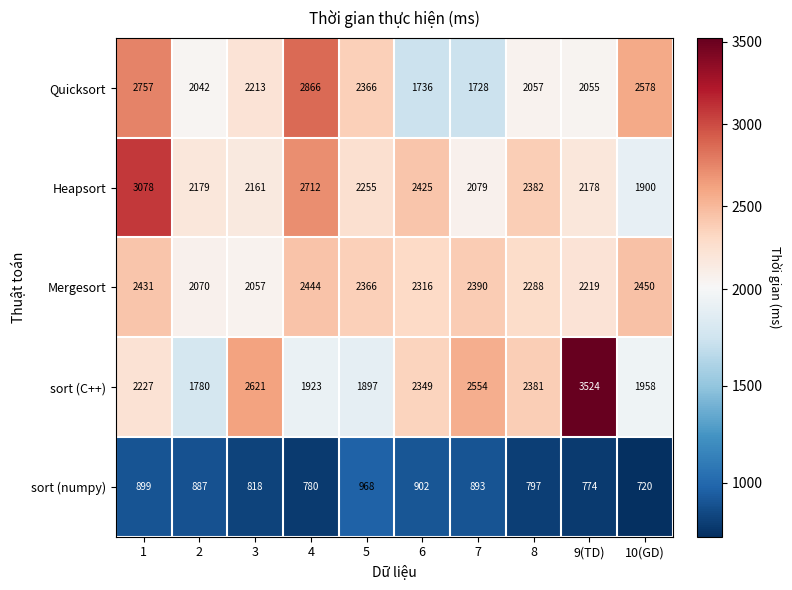

The value of Mergesort at 9(TD) is 3739. True or false?

False